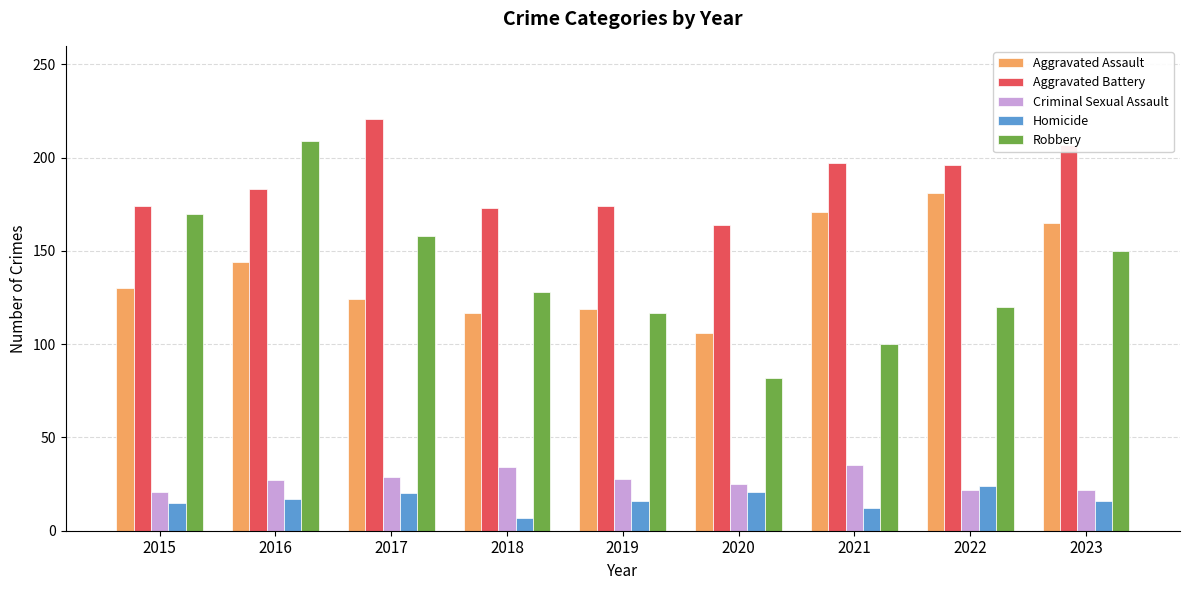

What is the greatest value displayed?

221